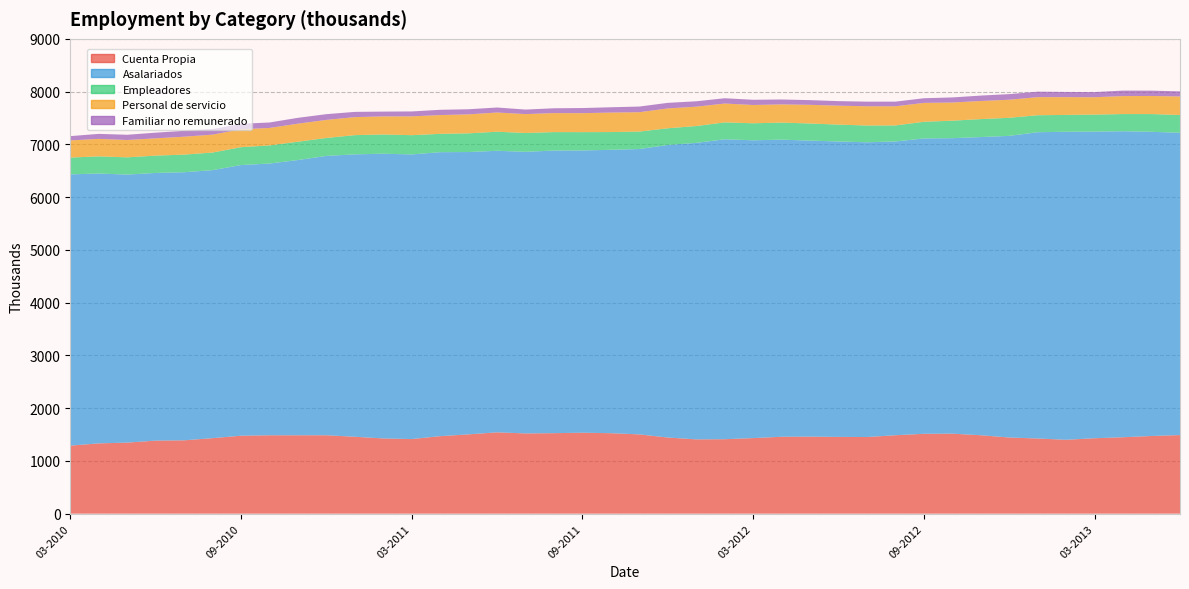

Reading right to left, extract all data points from this chart.

Cuenta Propia: 1489.5	1472.4	1448.6	1429.6	1400.4	1424.4	1443.5	1486.2	1516.2	1513.5	1486.5	1452.5	1454.7	1459.9	1457.5	1432.2	1411.2	1408.2	1442.7	1502.5	1525.0	1534.4	1525.8	1520.9	1541.2	1503.3	1469.1	1413.6	1425.5	1457.5	1486.3	1486.1	1485.6	1477.5	1431.0	1390.0	1384.3	1346.5	1332.3	1289.7
Asalariados: 5730.4	5765.3	5800.1	5811.9	5838.4	5805.6	5717.8	5652.0	5601.1	5598.6	5568.4	5587.1	5599.7	5611.0	5632.0	5644.8	5685.4	5619.9	5545.8	5409.0	5371.9	5350.2	5357.3	5337.4	5337.2	5351.3	5382.7	5395.5	5397.1	5352.8	5294.7	5216.9	5150.8	5130.2	5080.2	5081.9	5074.0	5080.6	5114.8	5141.8
Empleadores: 336.6	336.6	325.8	323.0	319.3	322.4	342.3	340.8	331.5	315.9	303.8	317.6	319.6	324.9	322.7	322.8	320.0	319.4	316.4	331.0	336.4	347.2	349.3	357.3	361.3	354.4	347.7	365.0	364.7	364.6	340.3	347.1	343.7	339.1	333.8	333.8	328.0	326.9	324.9	318.3
Personal de servicio: 351.4	342.8	340.7	329.0	336.6	342.5	342.2	343.1	344.2	357.9	363.1	364.6	359.0	353.5	345.1	346.3	357.0	366.8	376.2	366.9	369.1	359.4	360.3	358.1	363.8	359.6	355.5	356.5	342.6	341.4	342.2	342.0	331.1	338.0	339.5	339.4	327.6	328.6	331.3	325.4
Familiar no remunerado: 96.4	101.2	103.8	97.3	98.6	103.7	106.5	102.5	96.4	88.3	88.1	87.7	86.5	89.0	93.0	98.7	100.5	102.3	105.8	107.5	100.8	97.2	91.6	85.8	95.1	96.8	100.1	93.2	91.1	99.2	108.8	111.1	103.3	104.6	104.8	111.3	107.7	99.2	95.4	81.1